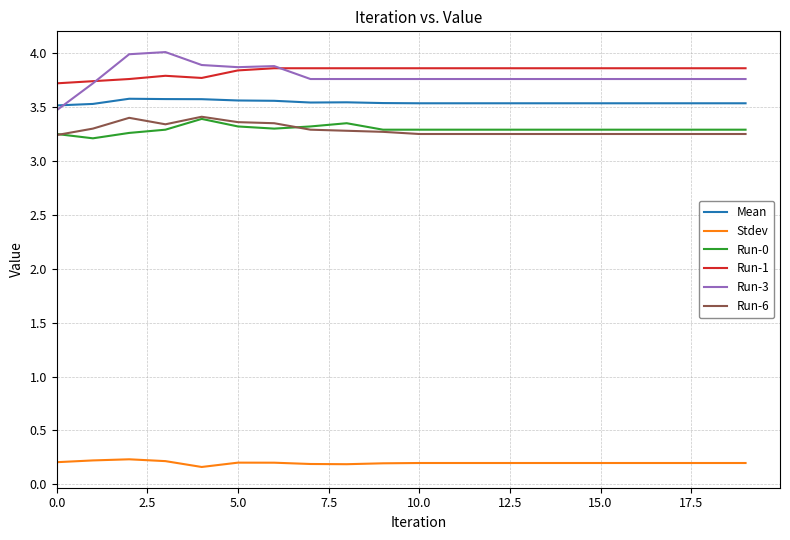

True or false: Run-0 has more than 1 points higher than both neighbors.

True